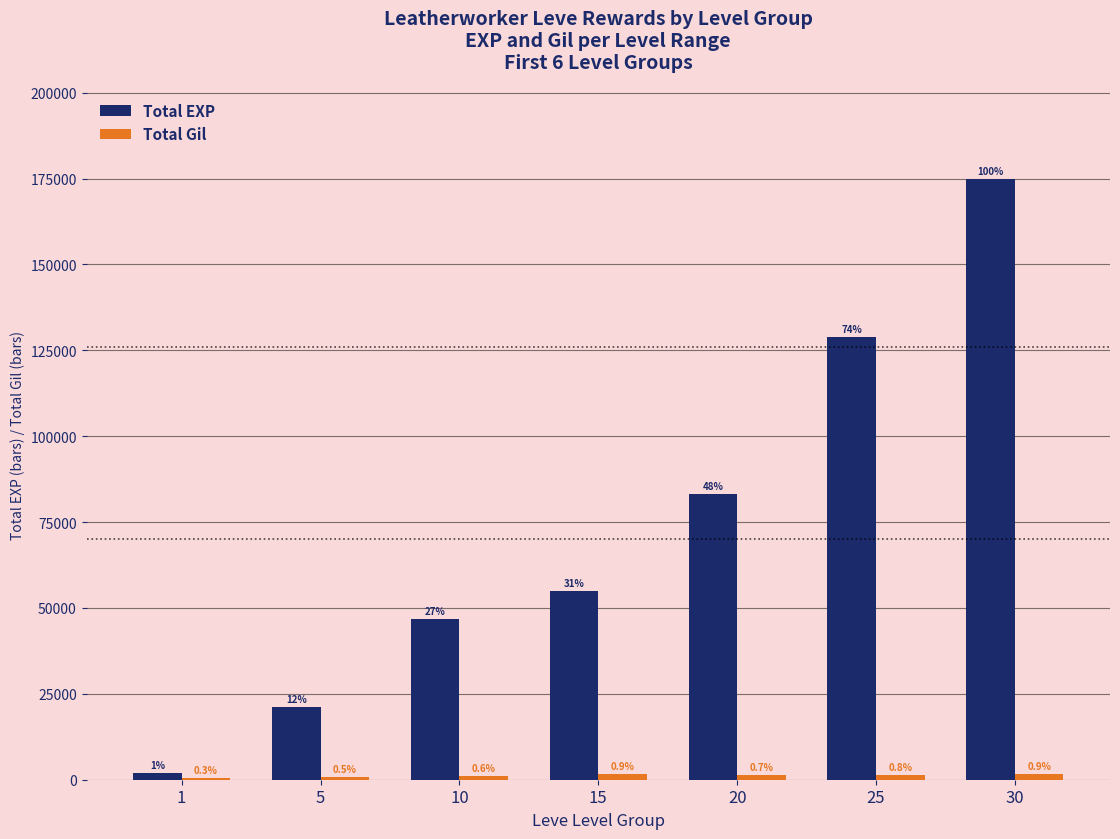

What is the difference between the Total EXP values at 30 and 25?

46130